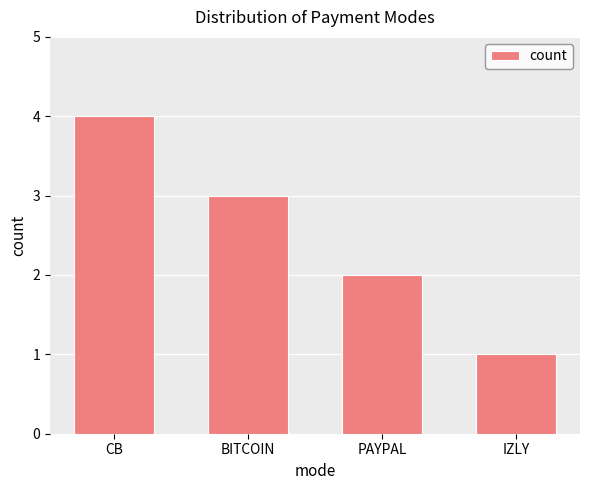

Between PAYPAL and IZLY, which is larger?

PAYPAL